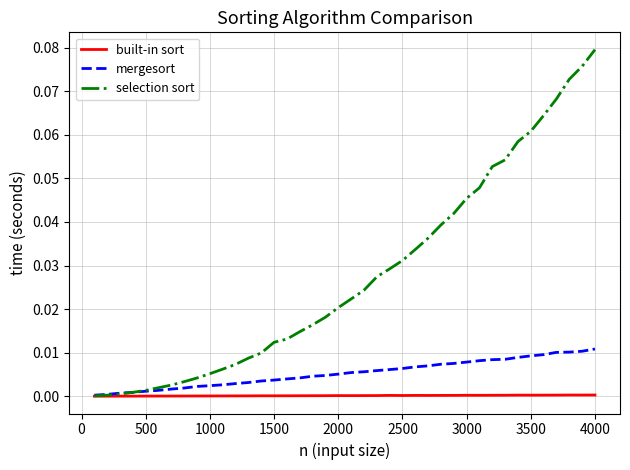

Which series has the largest range (max minus min)?

selection sort